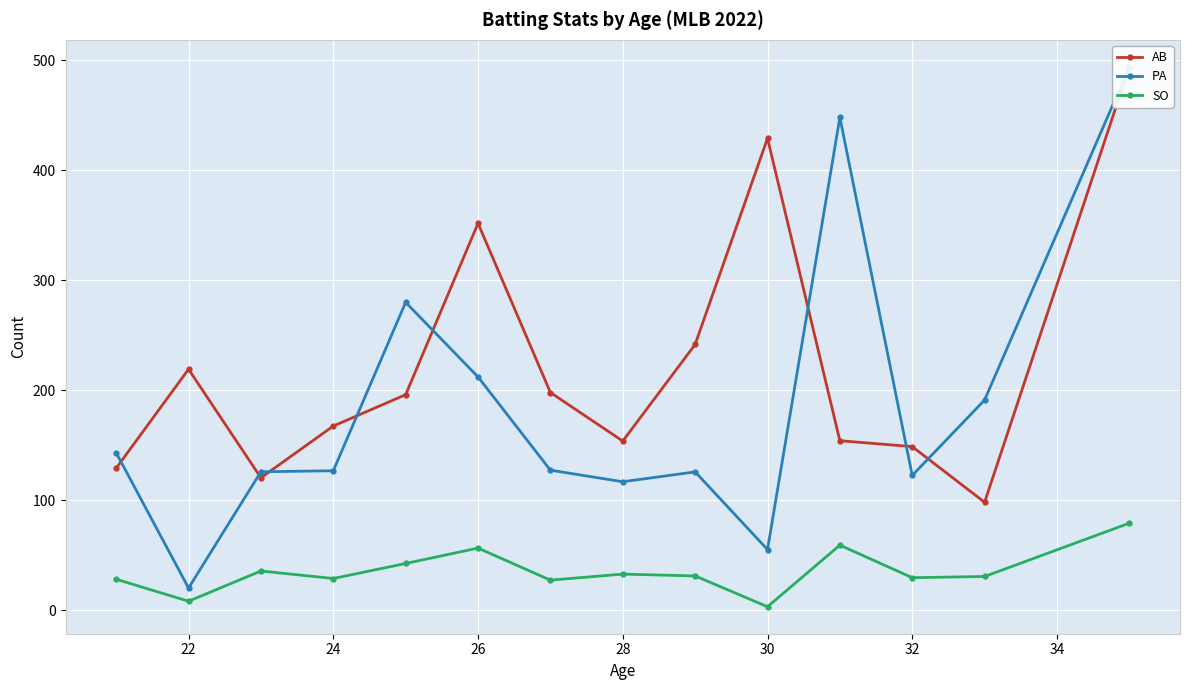

Is it true that SO equals 32.7 at 28?

True